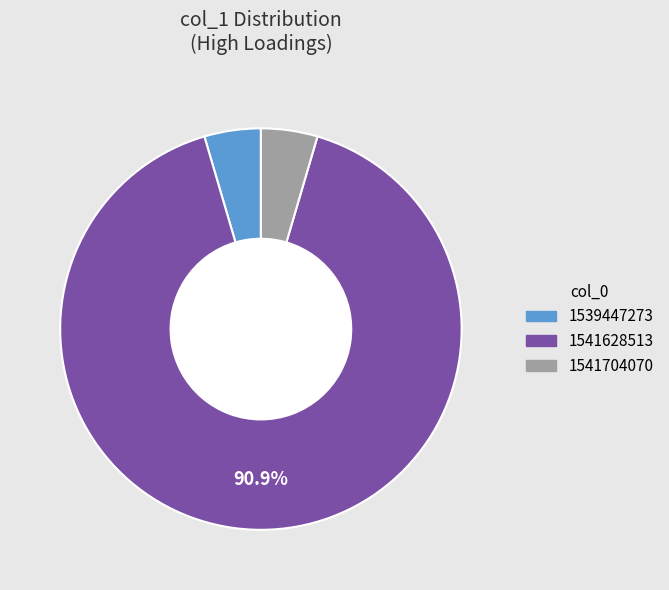

Which slice represents more than half of the pie?

1541628513